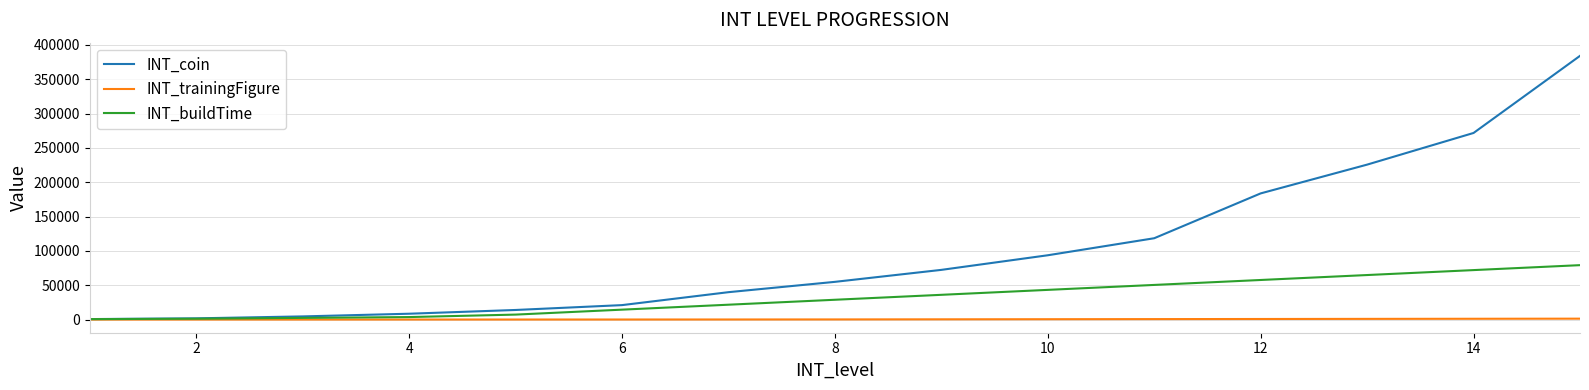

List the series in order of their overall mean, lowest first.

INT_trainingFigure, INT_buildTime, INT_coin